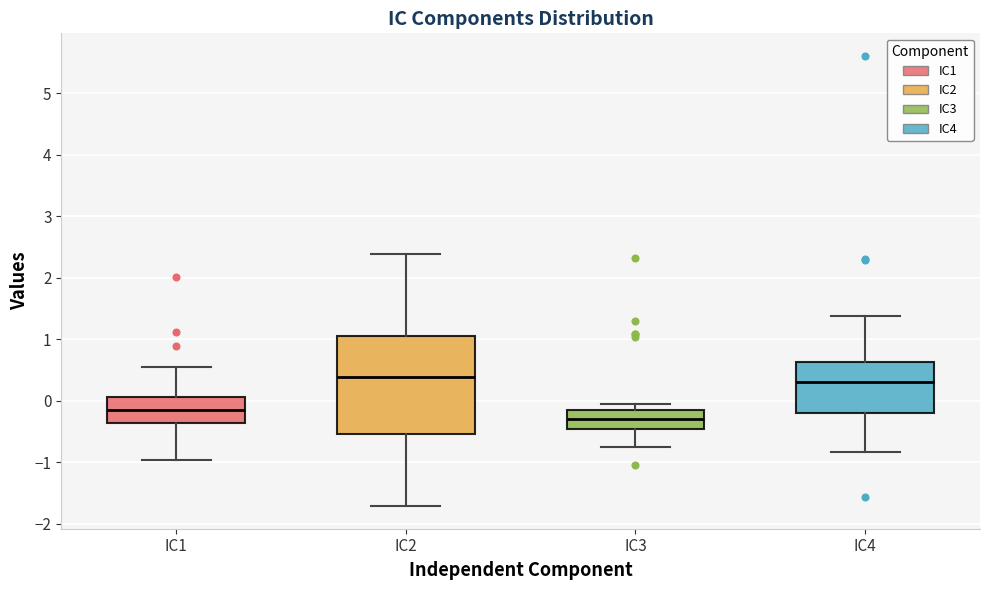

Reading left to right, read every box against the y-axis: the position of its median line, the range the box covers, and the ends of its whiskers. The values are not printed on the chart, so give them approximately, as read against the axis.

IC1: median -0.1, box -0.4 to 0.1, whiskers -1.0 to 0.6
IC2: median 0.4, box -0.5 to 1.1, whiskers -1.7 to 2.4
IC3: median -0.3, box -0.5 to -0.2, whiskers -0.8 to -0.1
IC4: median 0.3, box -0.2 to 0.6, whiskers -0.8 to 1.4